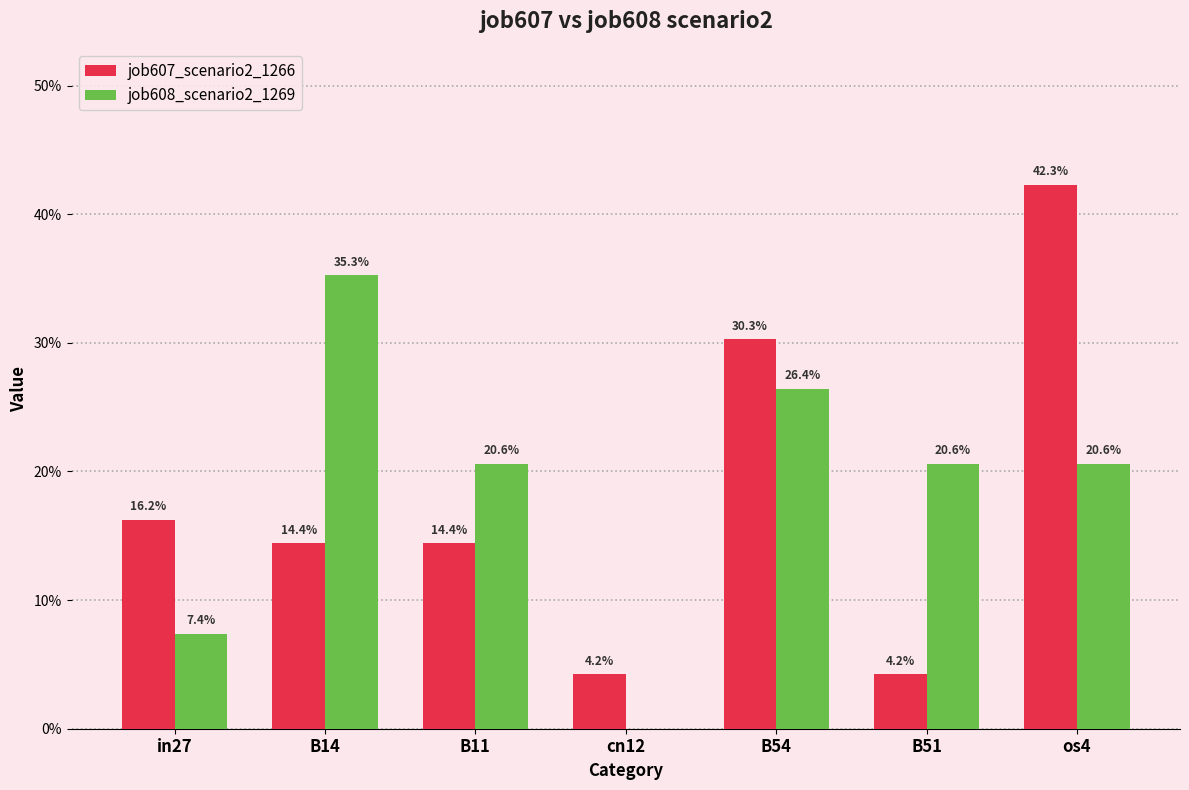

Does the chart contain stacked bars?

No